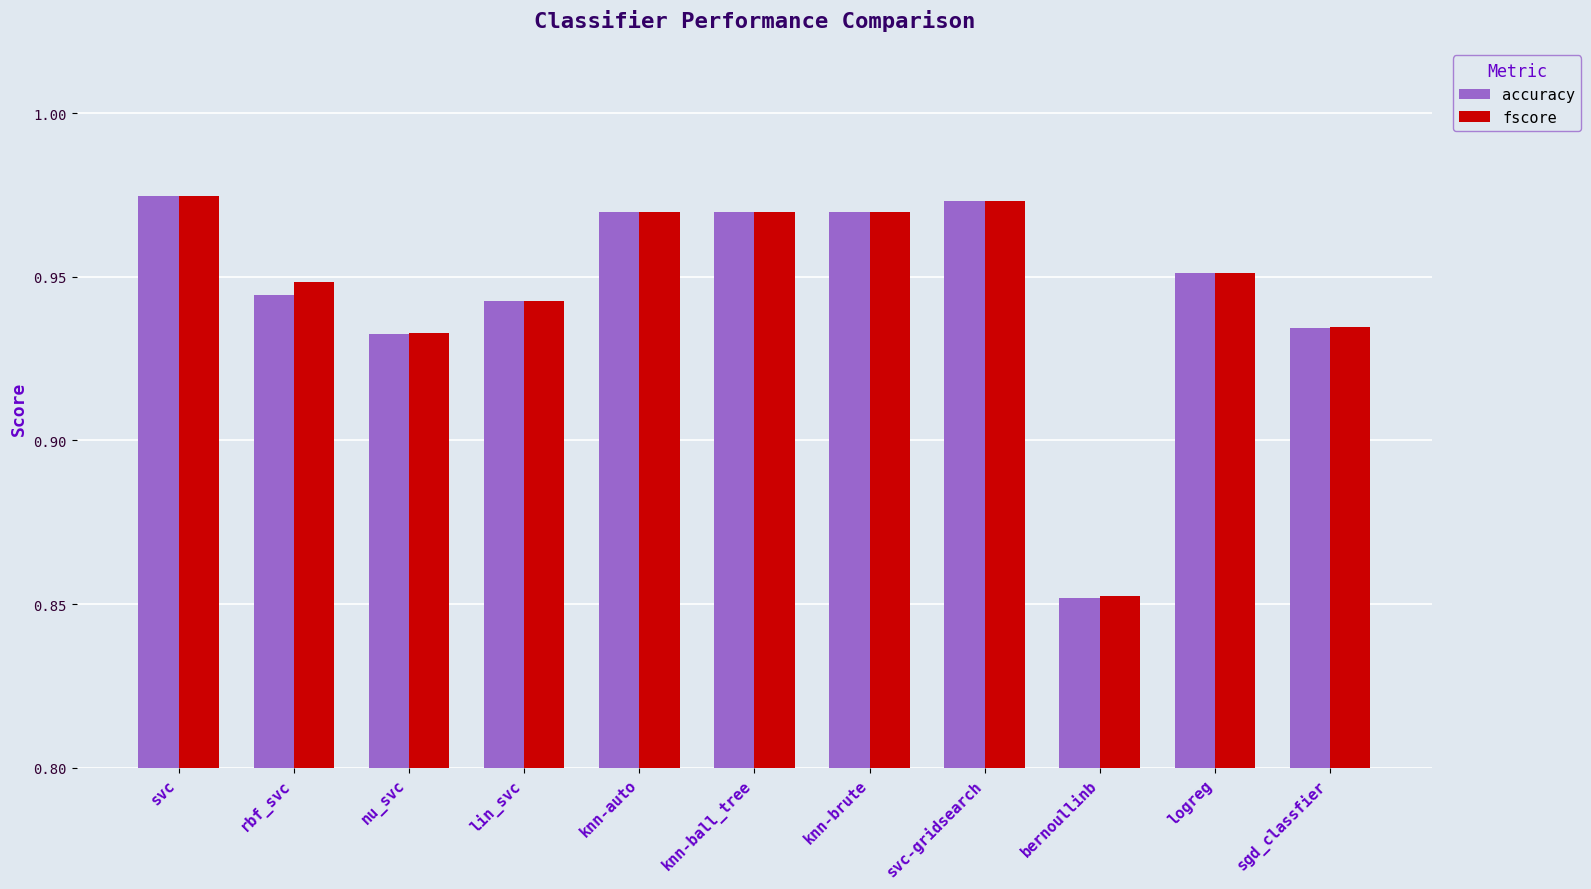

Rank the series at rbf_svc from highest to lowest value.

fscore, accuracy